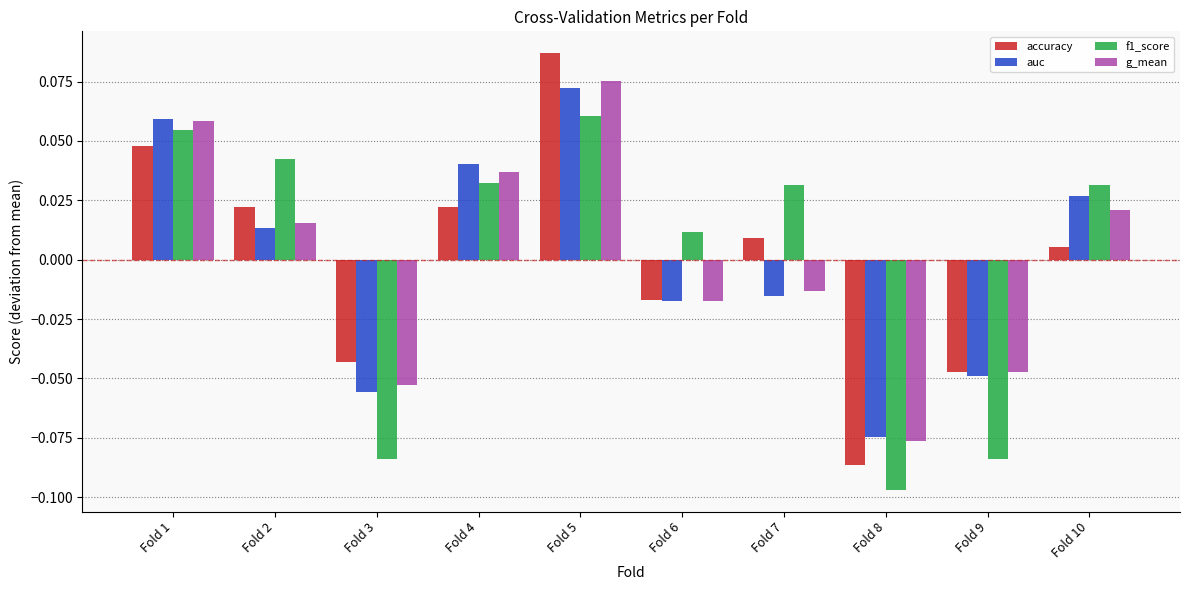

At which category is the sum across all series the highest?

Fold 5